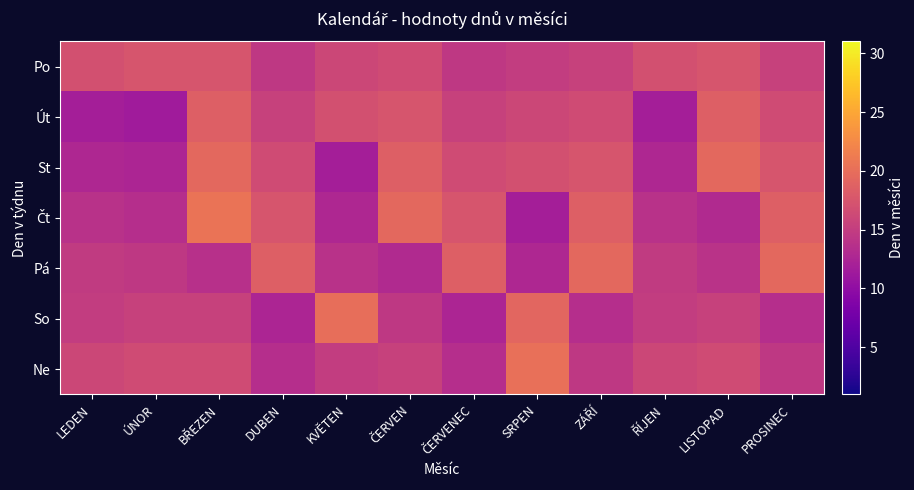

Rank the series by their maximum value, from lowest to highest.

Po, Út, St, Pá, So, Ne, Čt